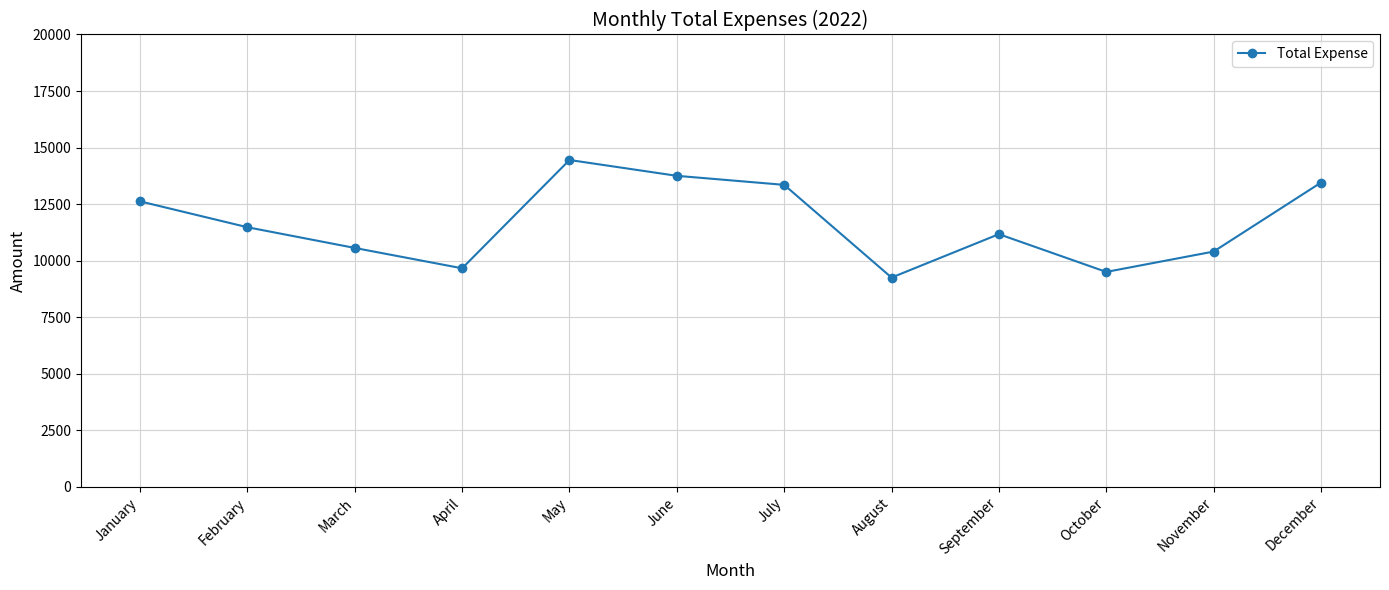

Where is the data nearest to the value 11850?

February